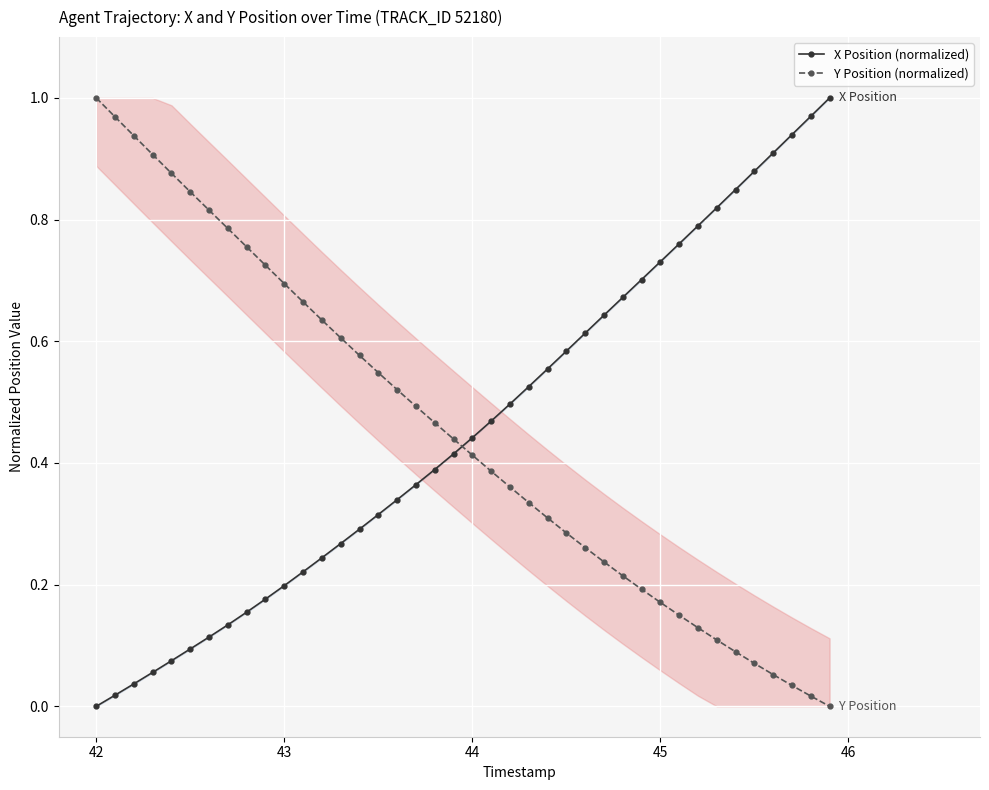

How many times do Y Position (normalized) and X Position (normalized) cross each other?

1